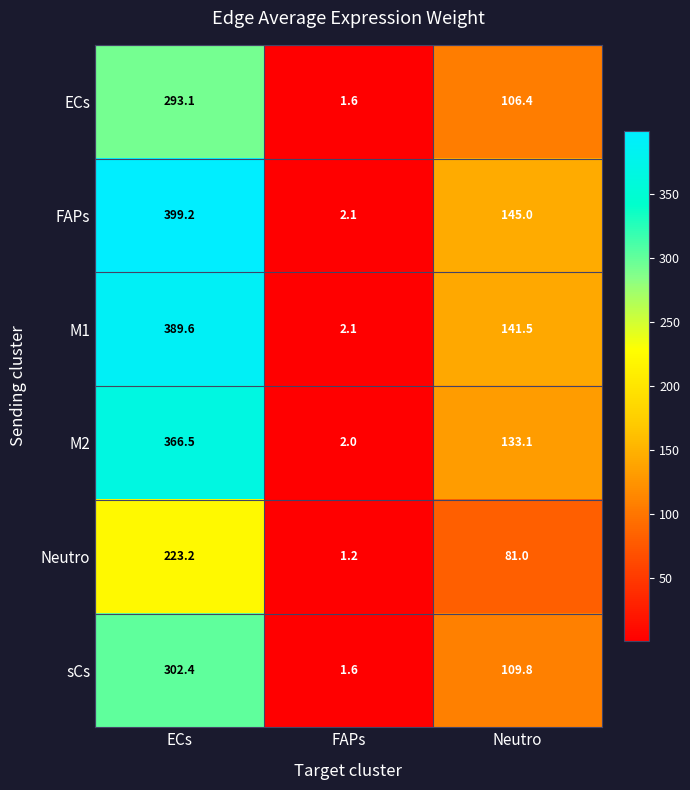

Which series has the largest total across all categories?

FAPs